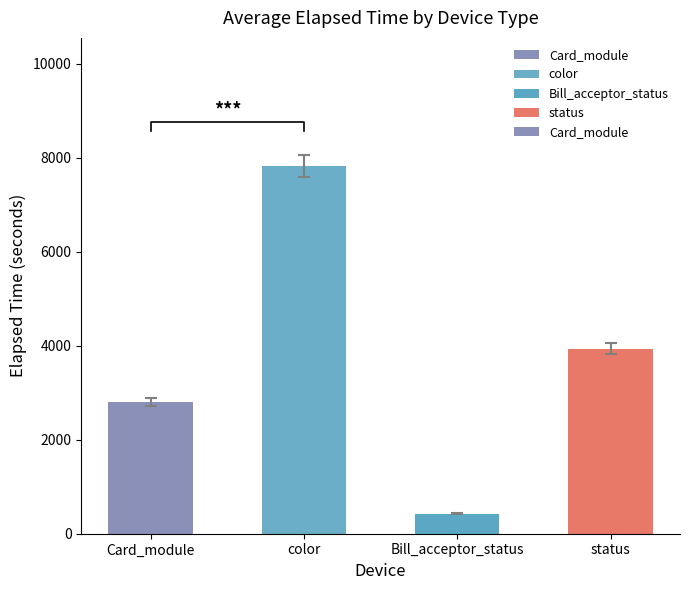

What is the difference between the maximum and minimum values?

7393.6